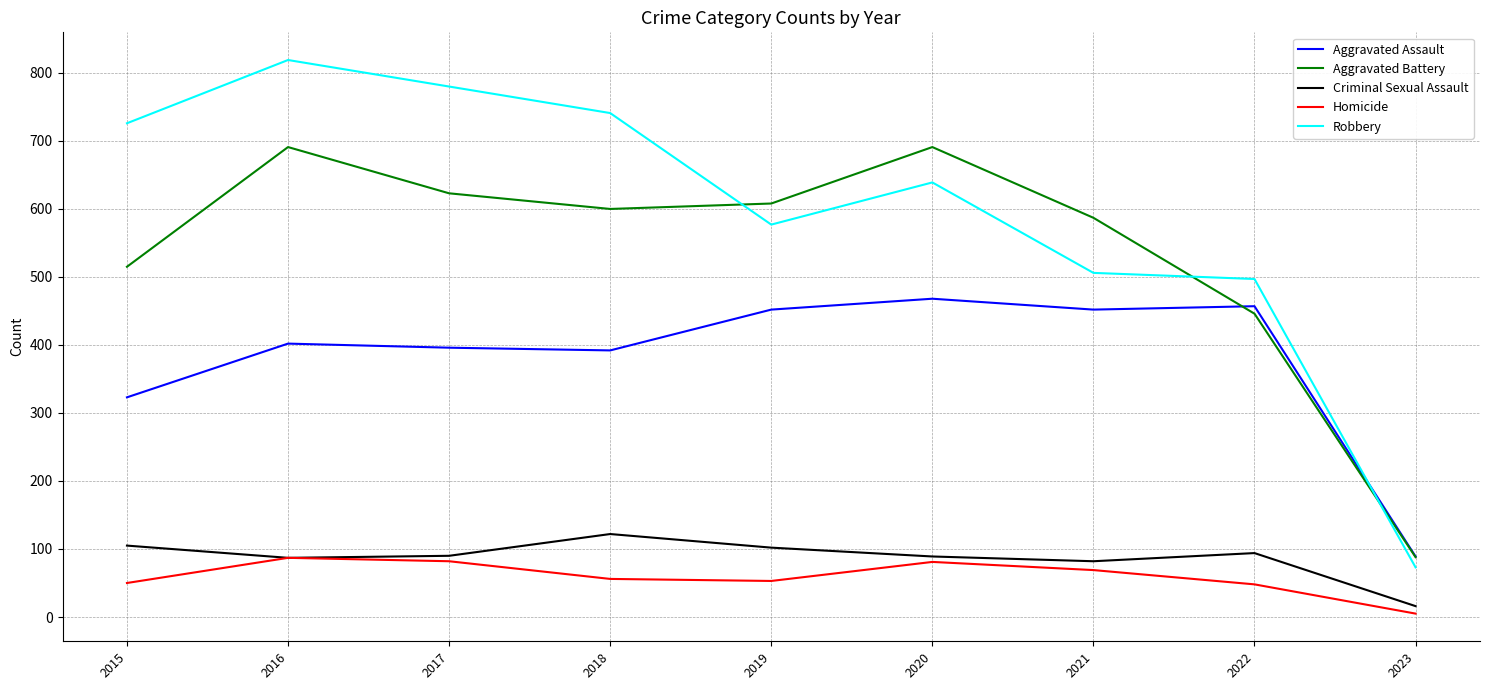

What is the maximum value shown in the chart?

819